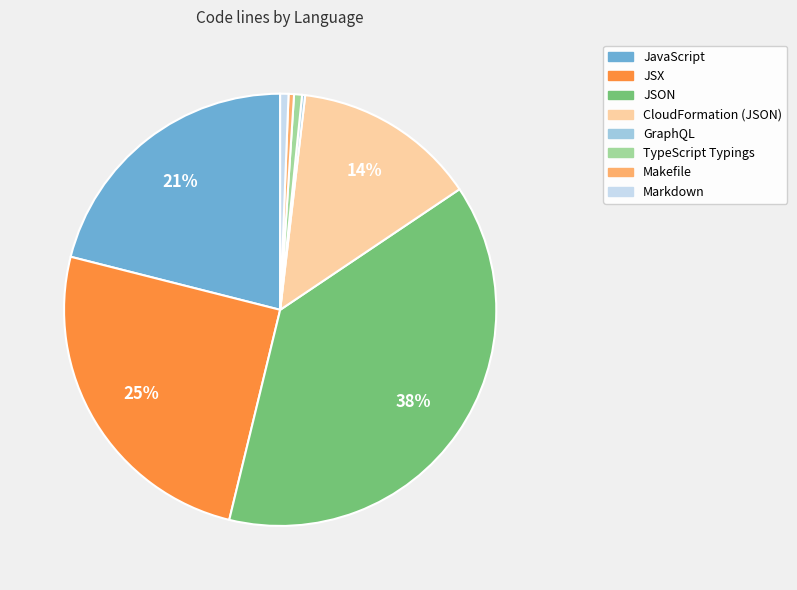

To the nearest percent, what is the difference between the largest and smallest slice percentages?

38%